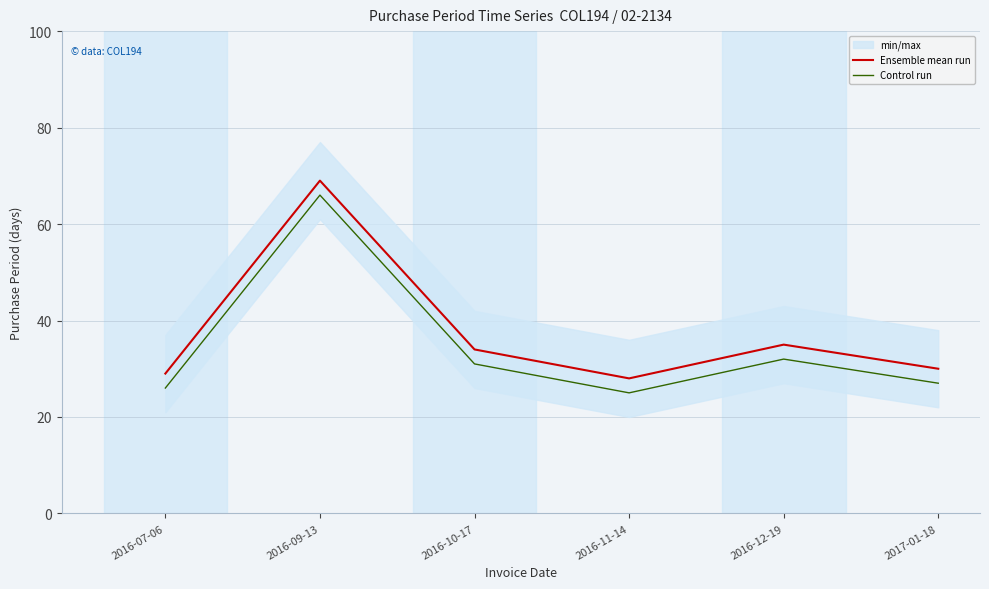

What is the total value across all series at 2016-11-14?

53